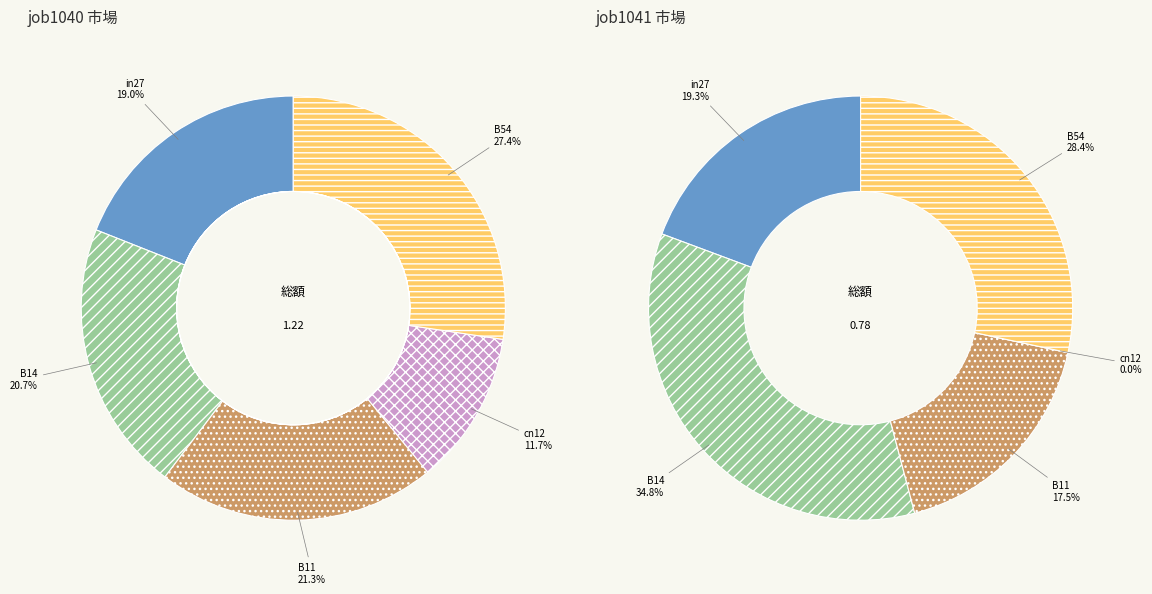

Is the sum of in27 and cn12 greater than half?

No